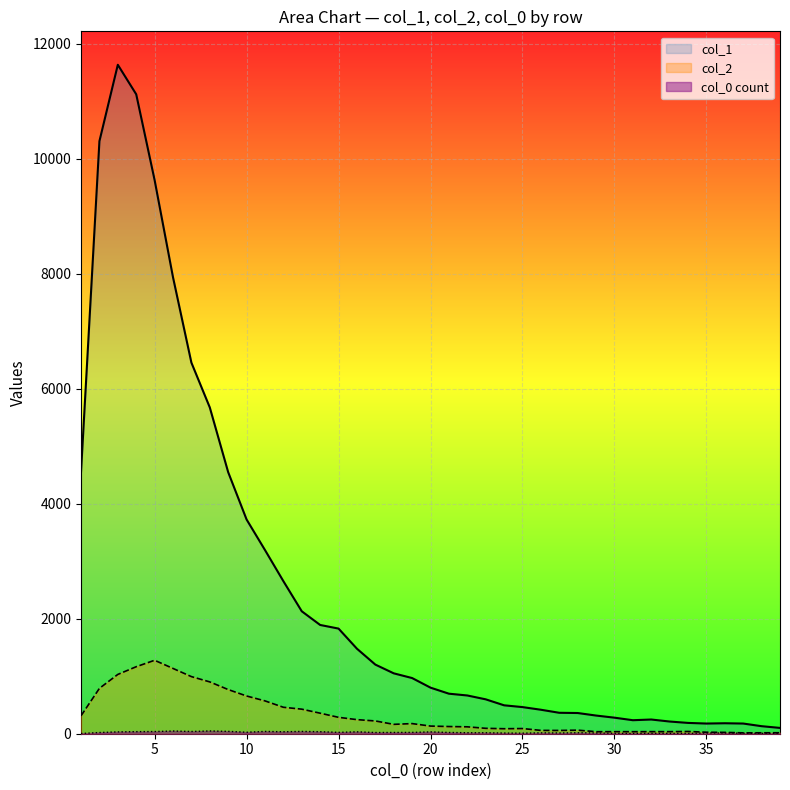

At how many categories does at least one series exceed 10004?

3